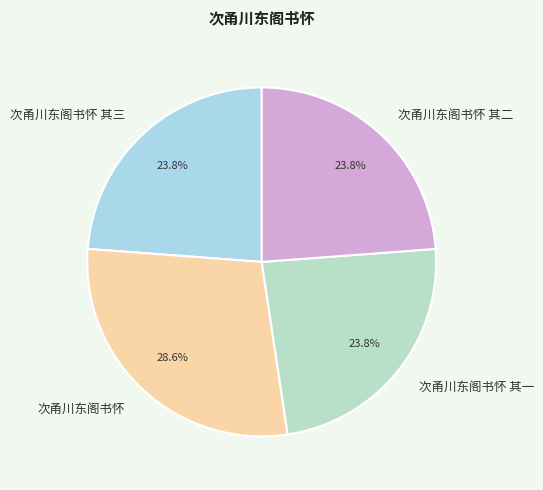

How many slices are in this pie chart?

4